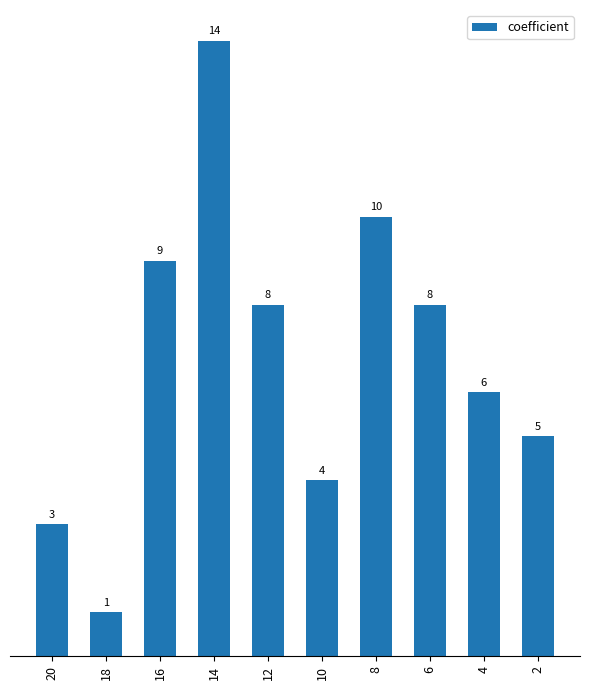

Reading right to left, transcribe all the data shown in this chart.

2=5	4=6	6=8	8=10	10=4	12=8	14=14	16=9	18=1	20=3